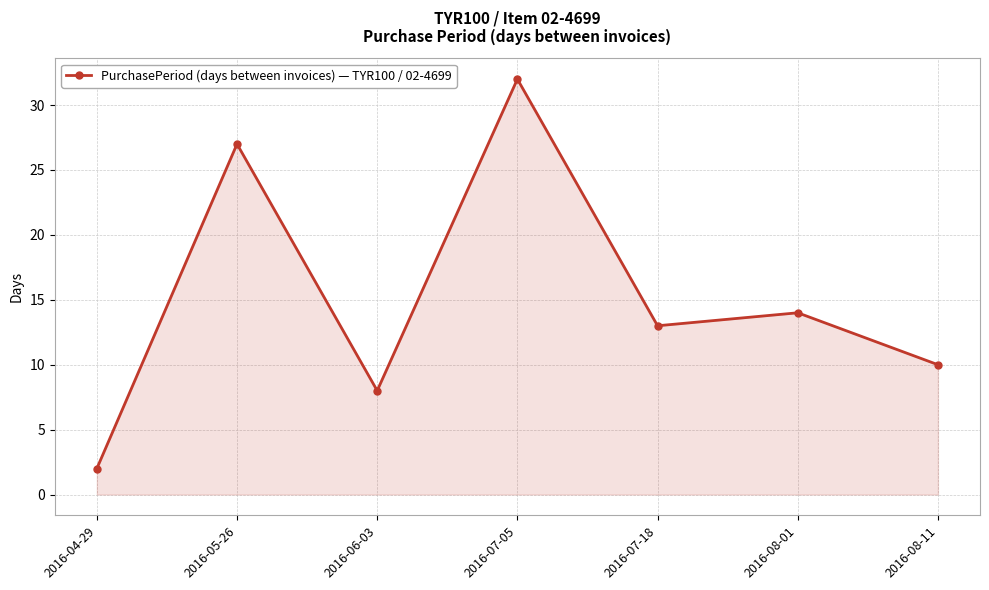

What is the maximum value shown in the chart?

32